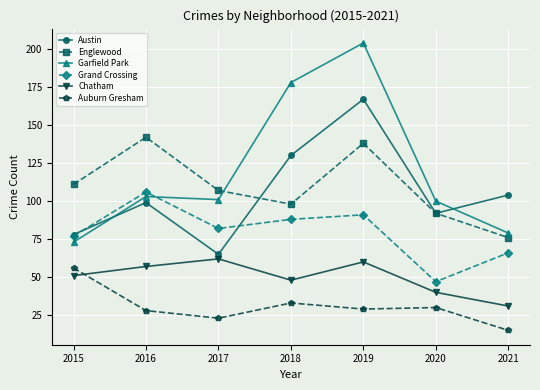

At which category is the sum across all series the highest?

2019